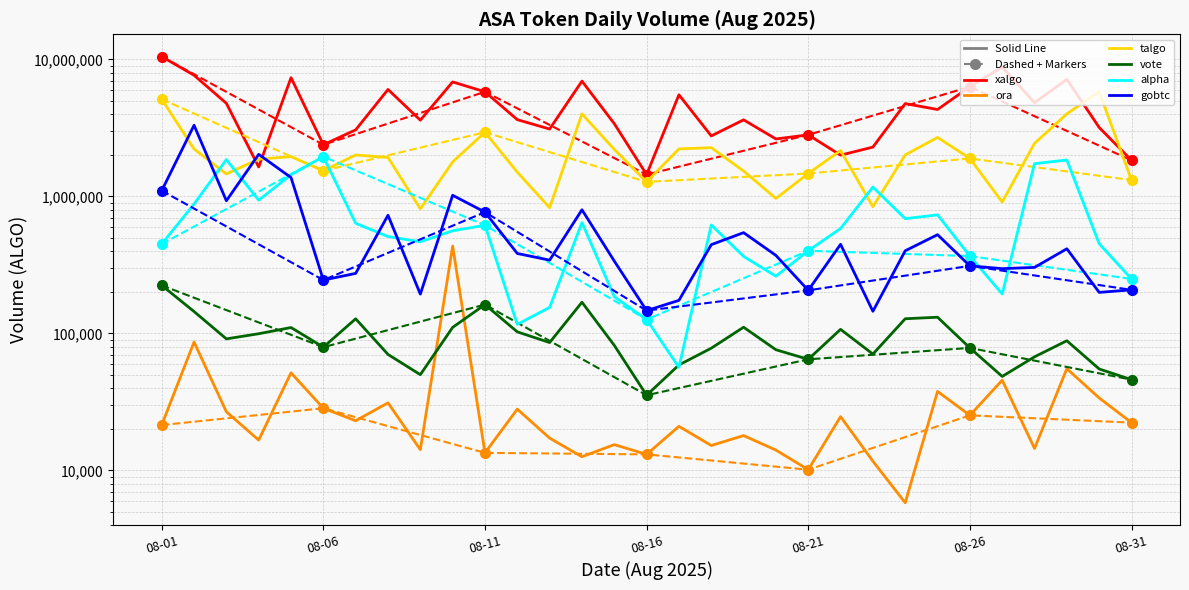

Rank the series by their maximum value, from lowest to highest.

vote, ora, alpha, gobtc, talgo, xalgo